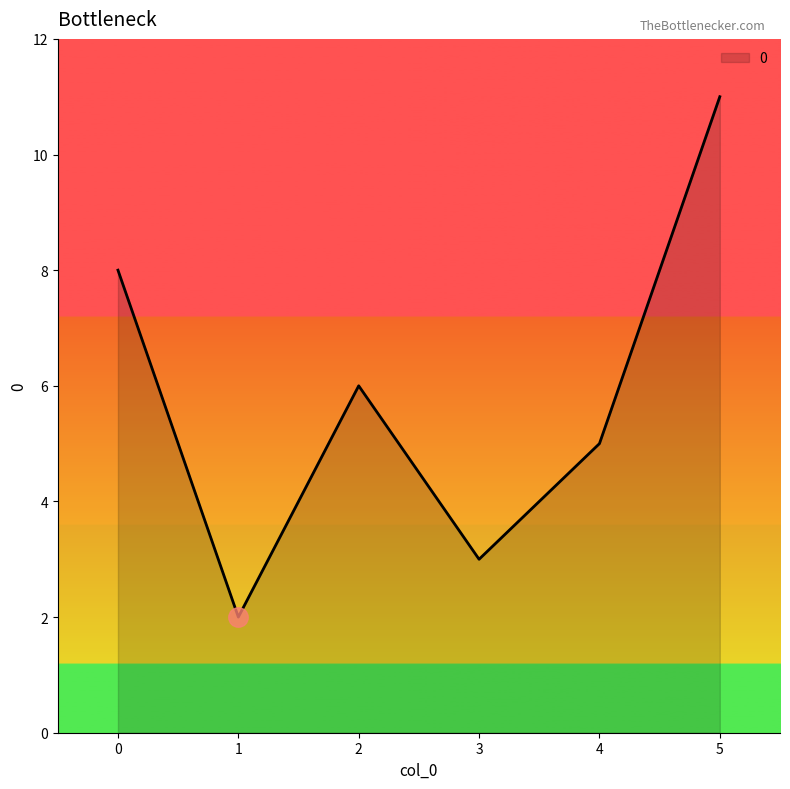

Count the number of categories in the chart.

6